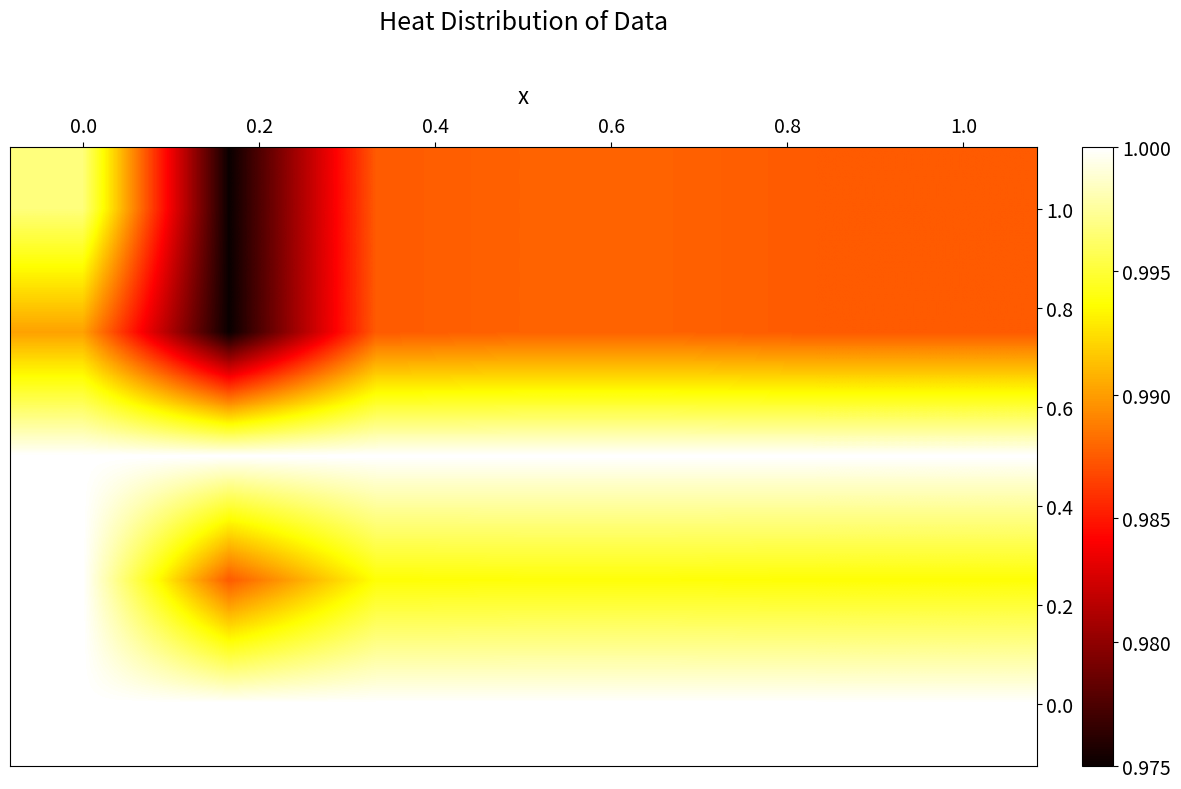

How many categories are shown in the chart?

7